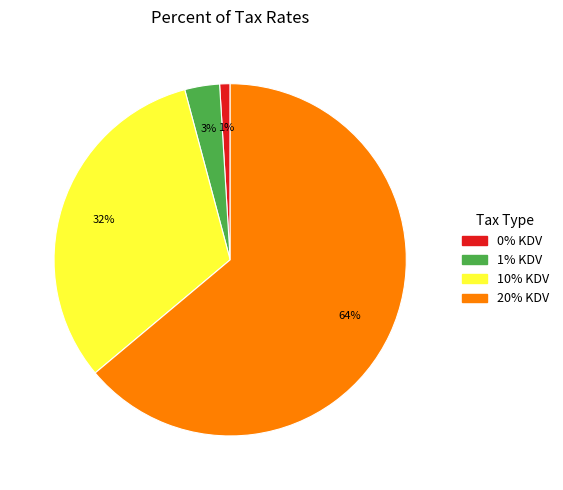

Which slice represents more than half of the pie?

20% KDV